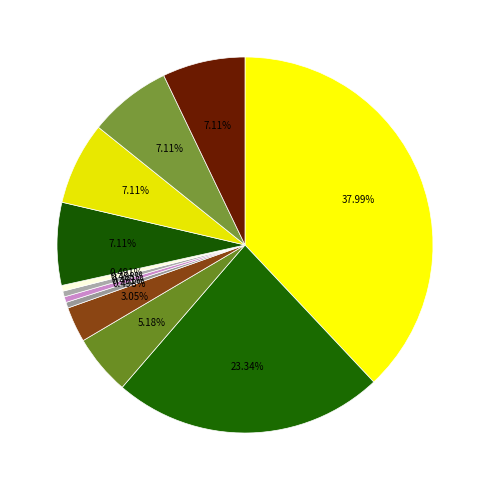

Count the number of slices in the pie.

12